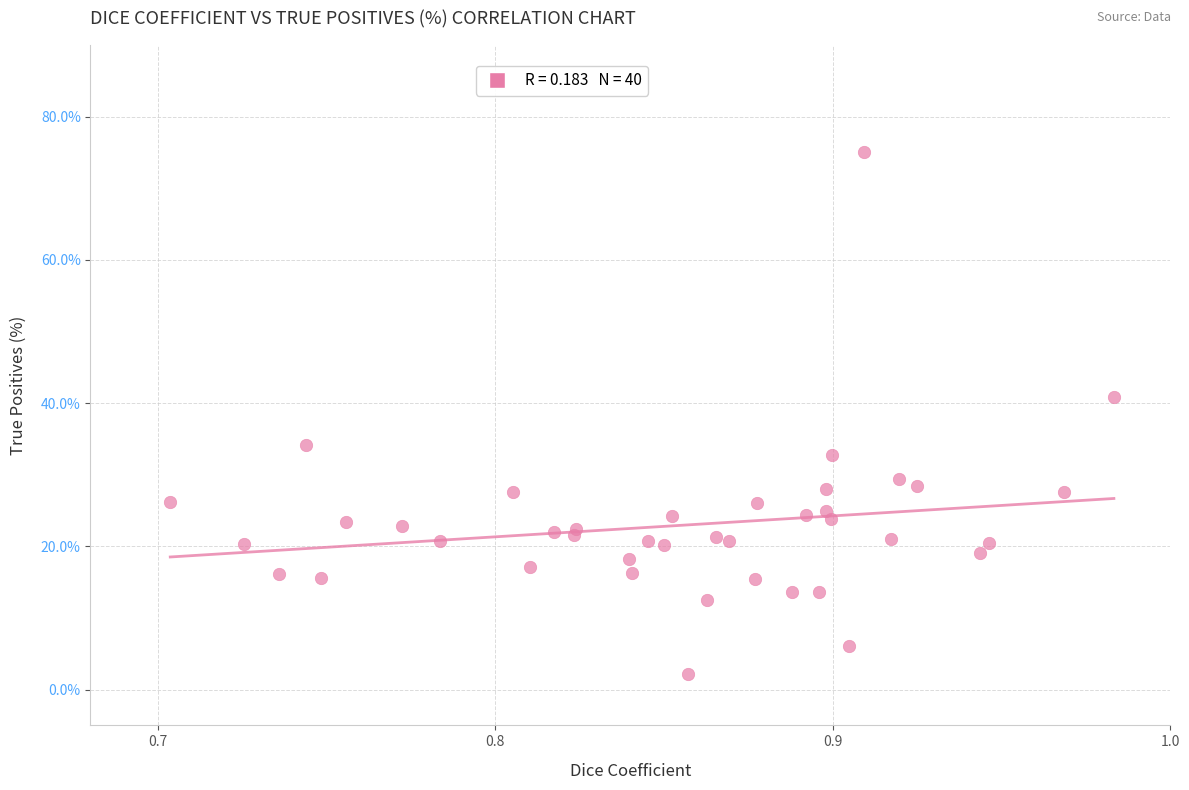

What Y value in the scatter plot is closest to 38?

40.8